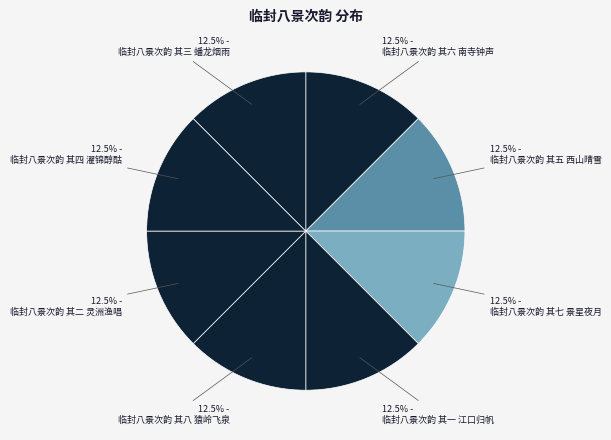

Count the number of slices in the pie.

8